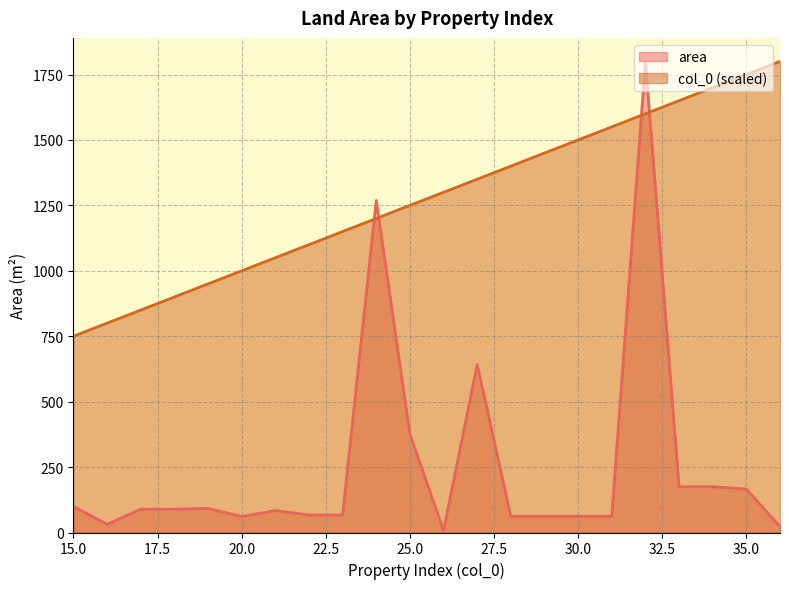

What is the sum of all area values?

5437.1